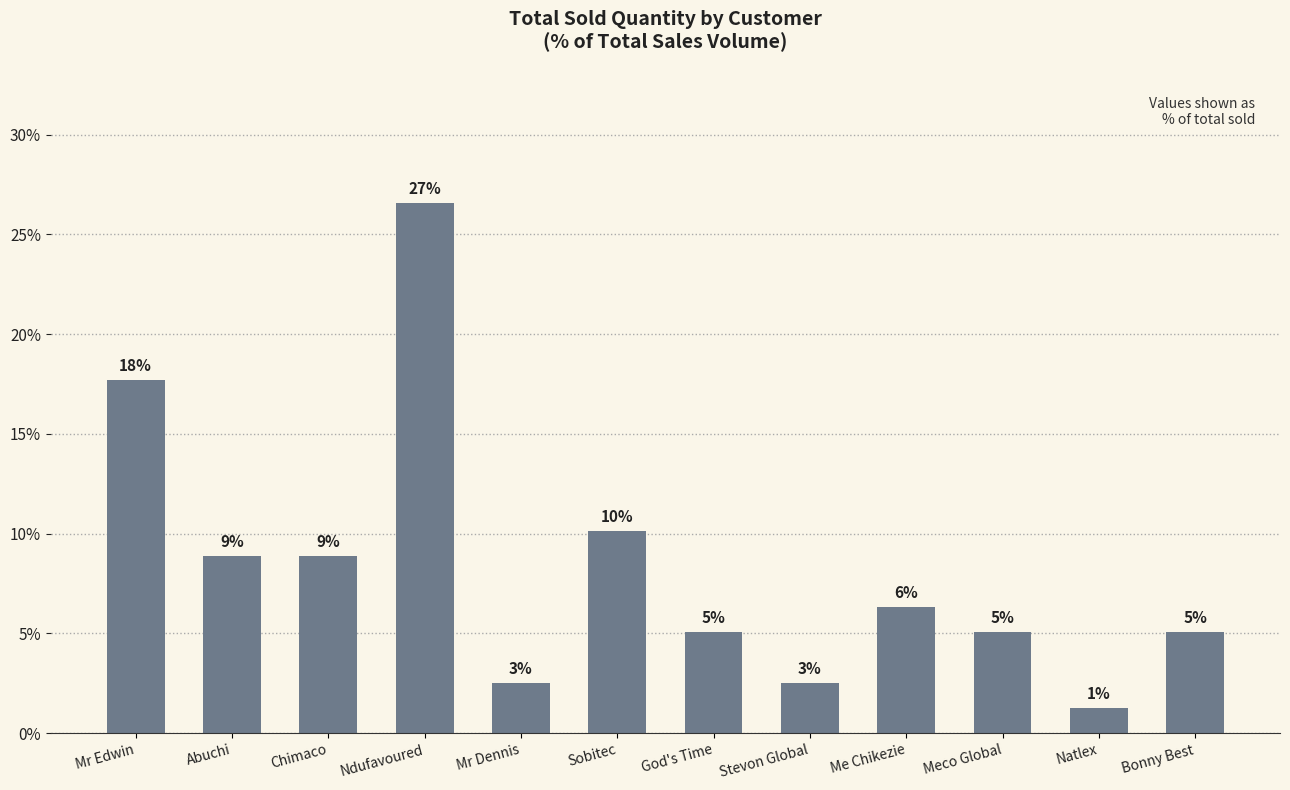

The value at Abuchi is 8.9. True or false?

True